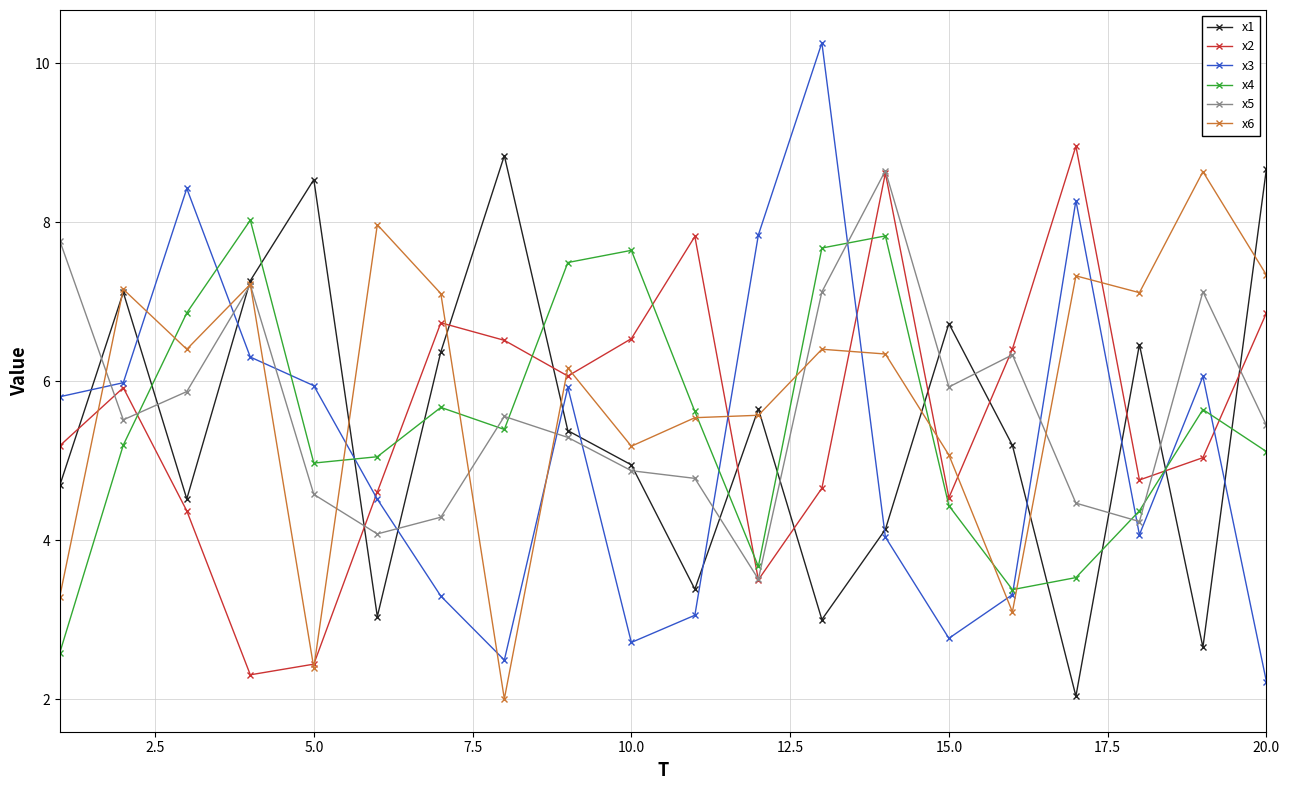

What is the value of the x5 point at the 10th from the left?

4.9